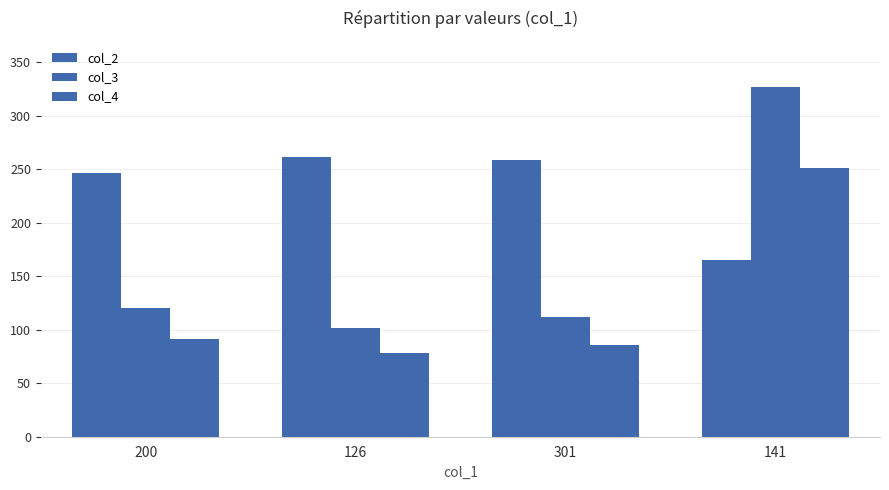

At how many categories does at least one series exceed 302?

1